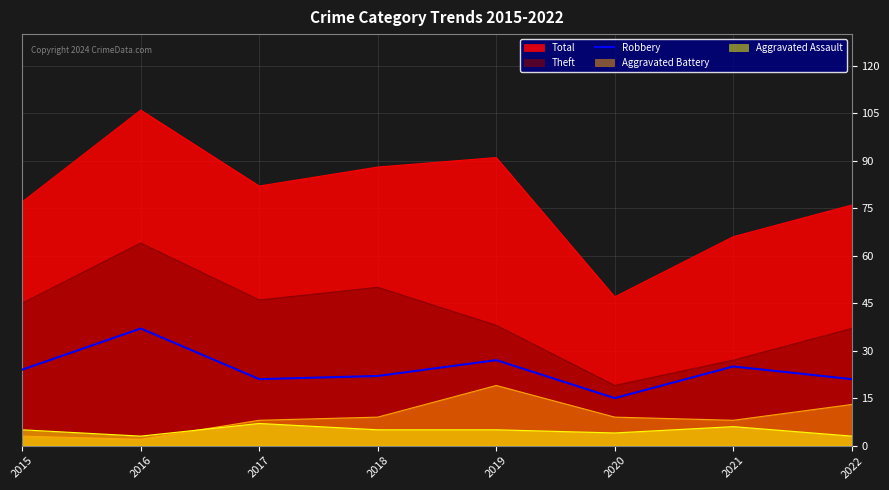

Which category has the highest value across all series?

2016